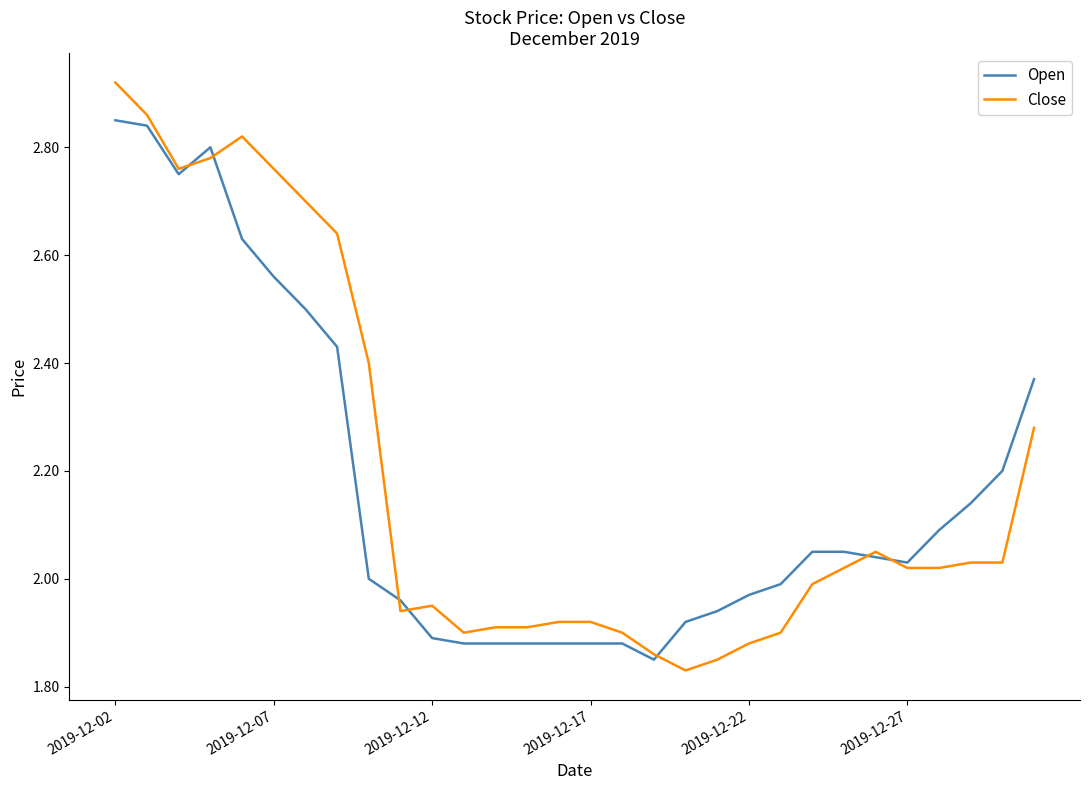

List the series in order of their peak value, highest first.

Close, Open